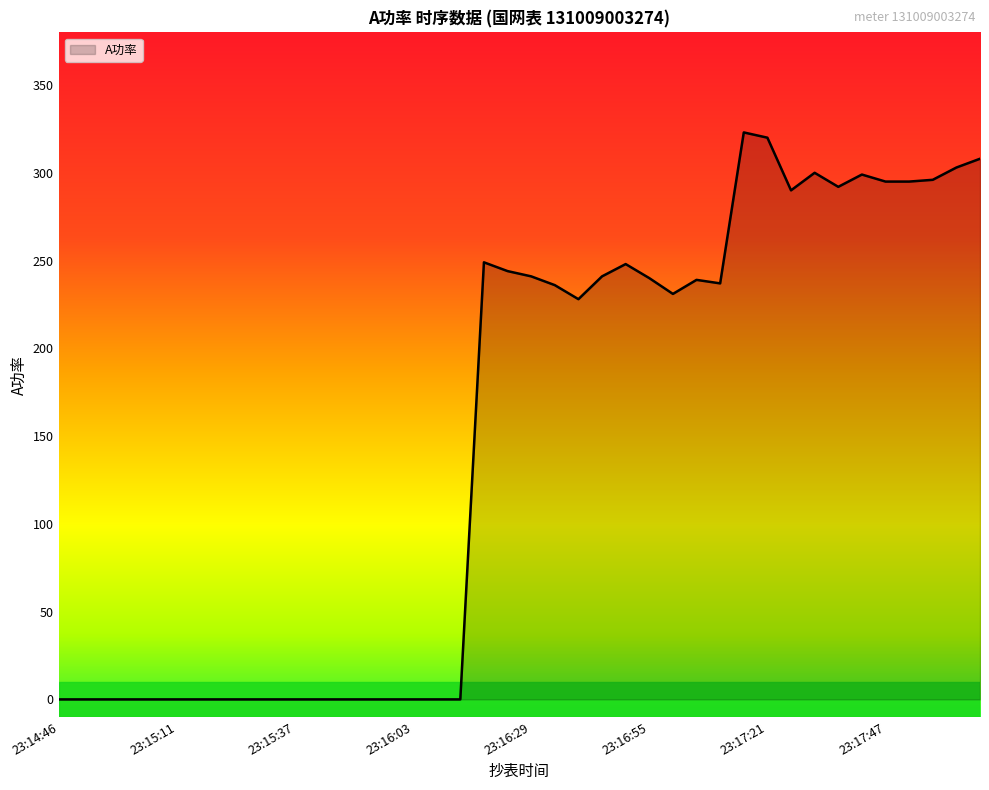

What is the difference between the maximum and minimum values?

323